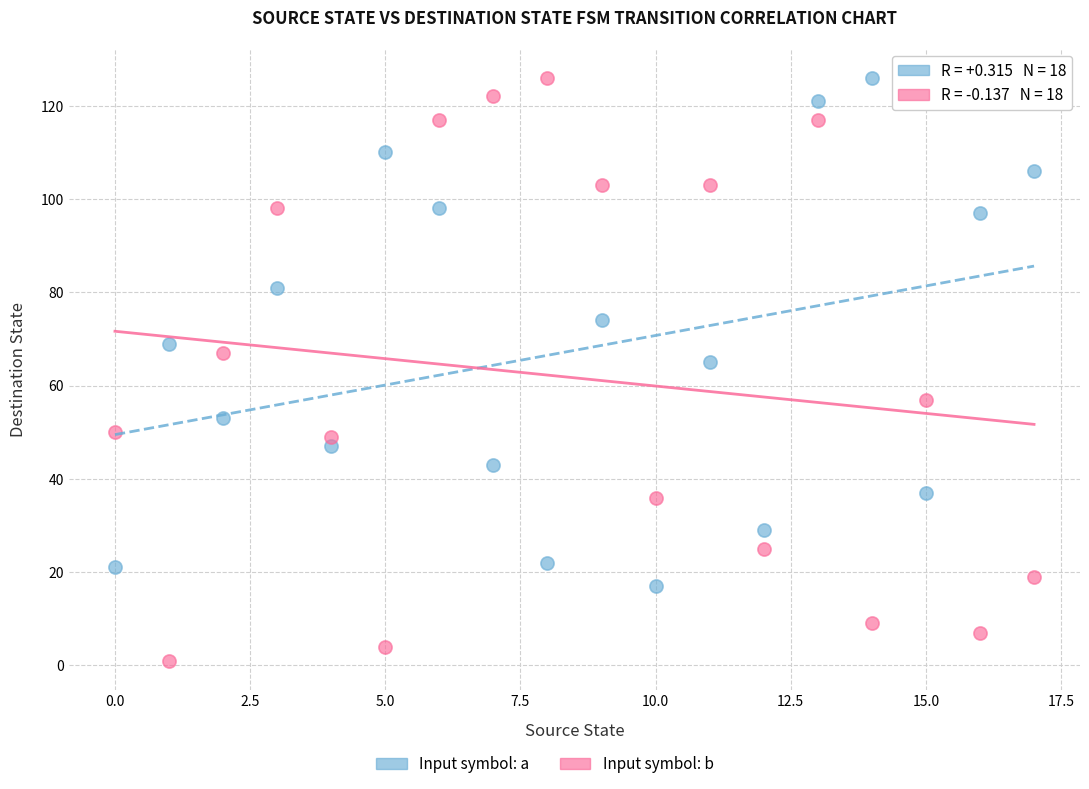

Across all data points, what is the range of Y values (max minus min)?

125